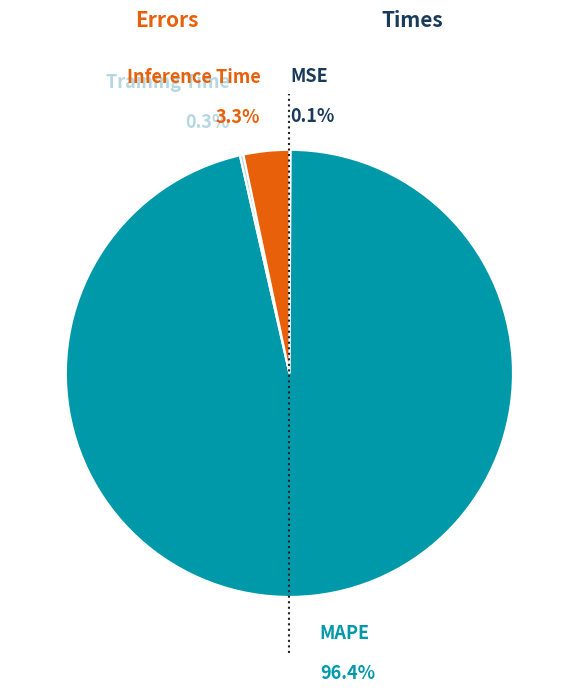

Rank the categories by value from lowest to highest.

MSE, Training Time, Inference Time, MAPE